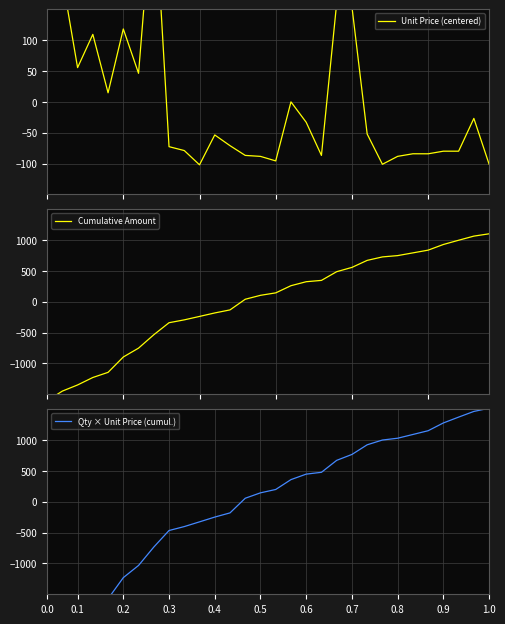

What is the approximate value of Qty × Unit Price (cumul.) at 0.6?

446.9